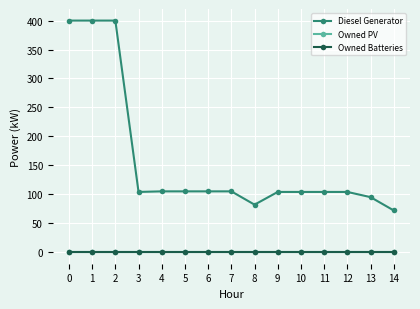

Is this an area chart (filled region under the line)?

No